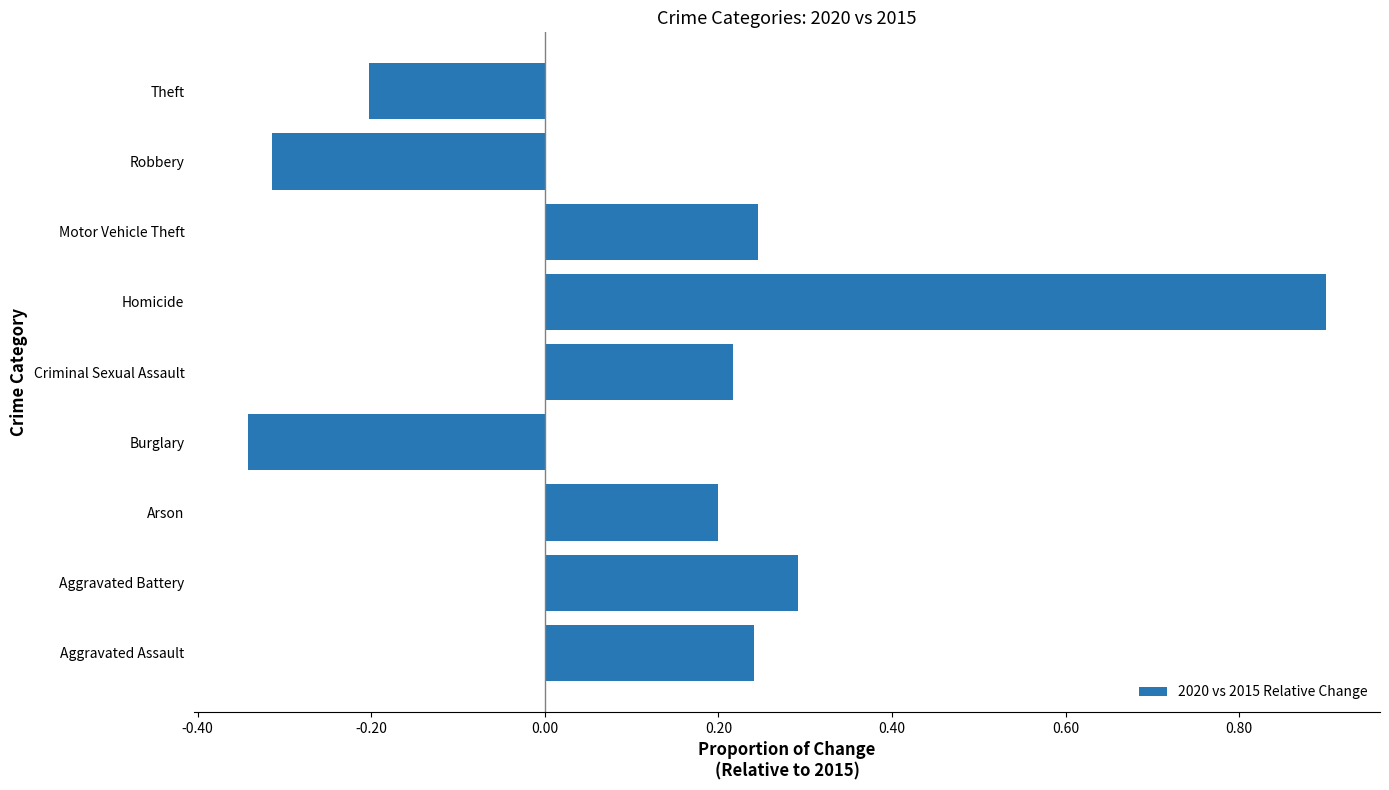

The value at Aggravated Battery is 0.1. True or false?

False